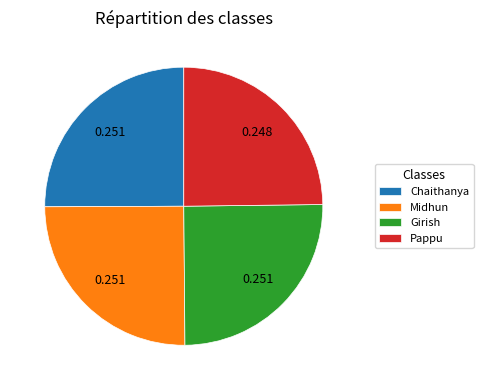

Is there a majority slice in this chart?

No